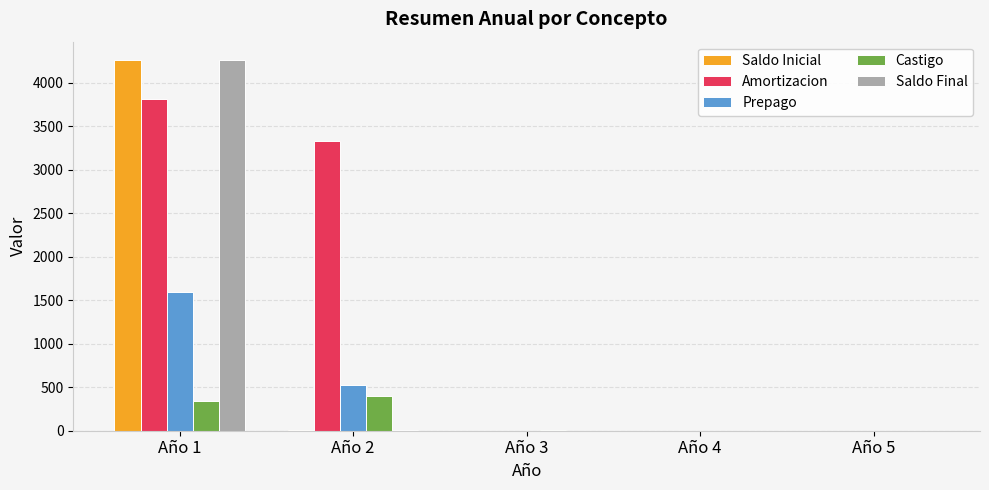

What value does the Saldo Final series have at Año 1?

4257.5